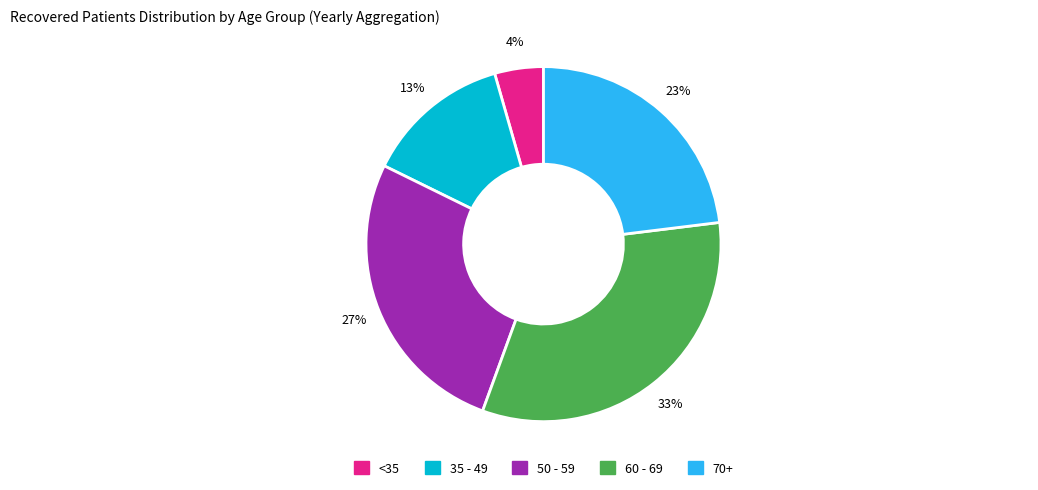

To the nearest percent, what is the average slice percentage?

20%